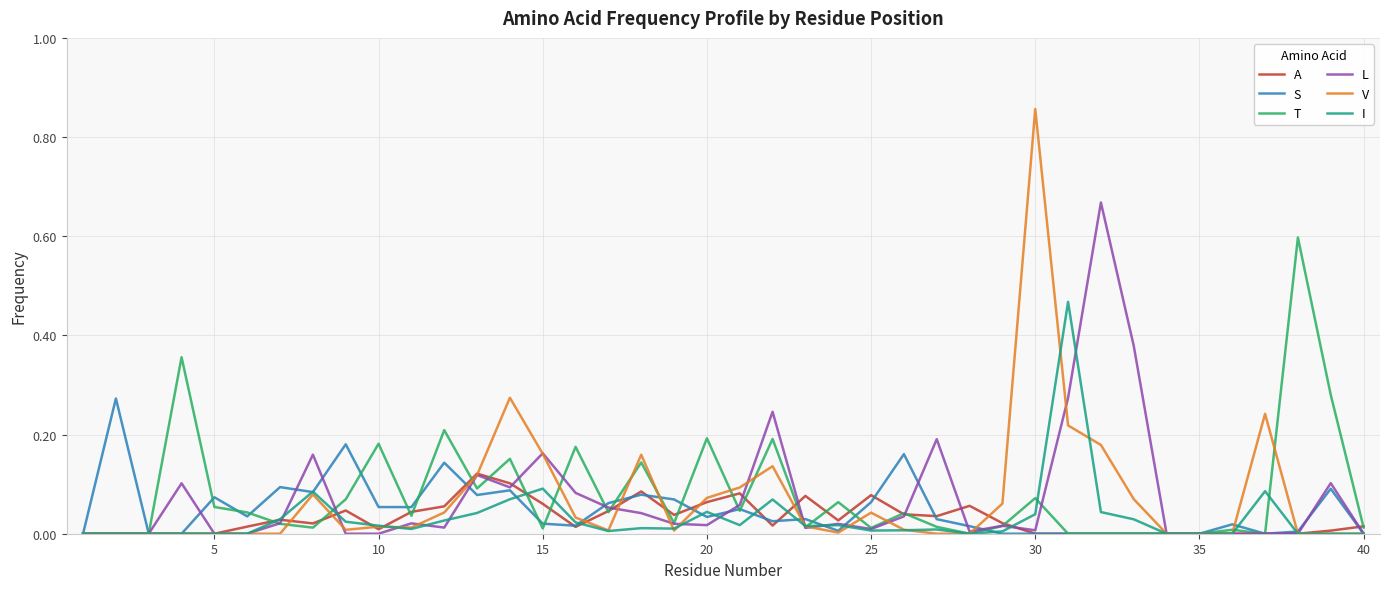

Rank the series by their maximum value, from lowest to highest.

A, S, I, T, L, V